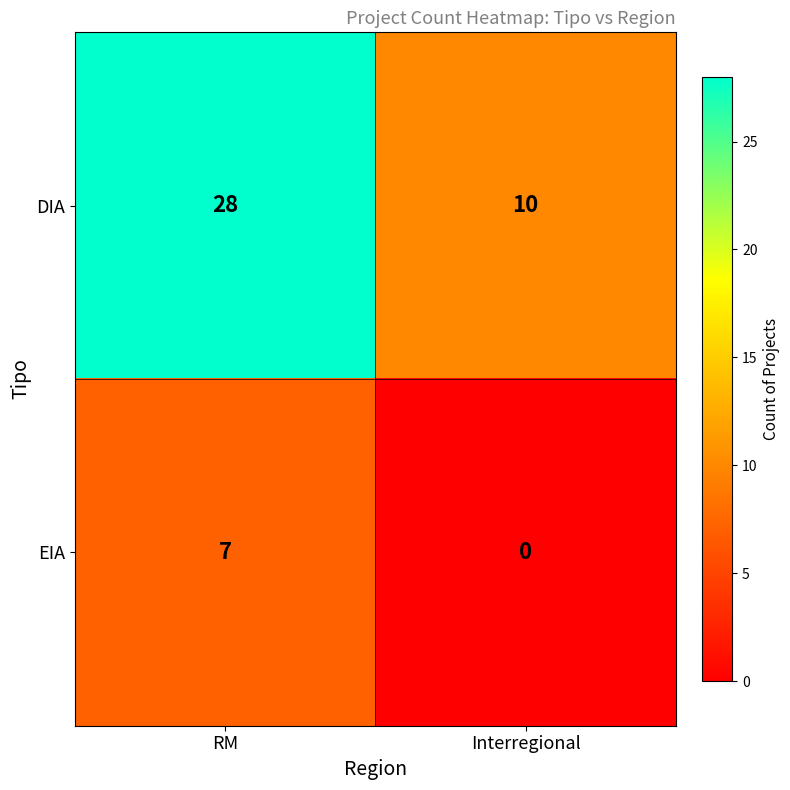

Rank the series at RM from highest to lowest value.

DIA, EIA